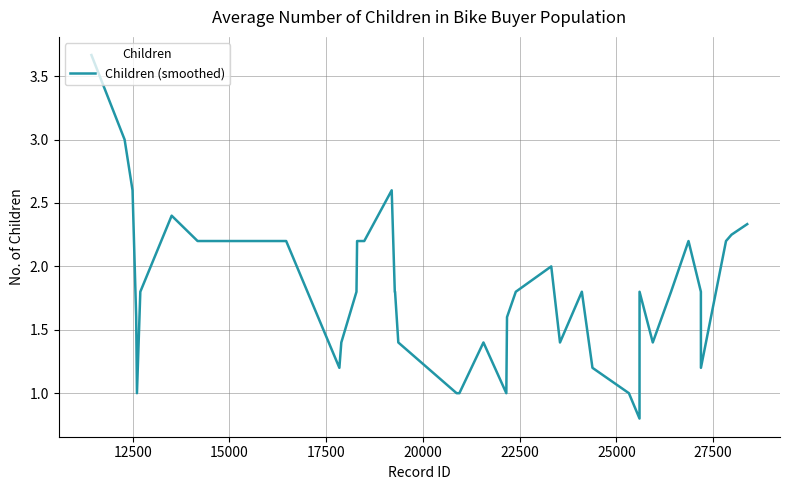

What is the smallest value displayed?

0.8